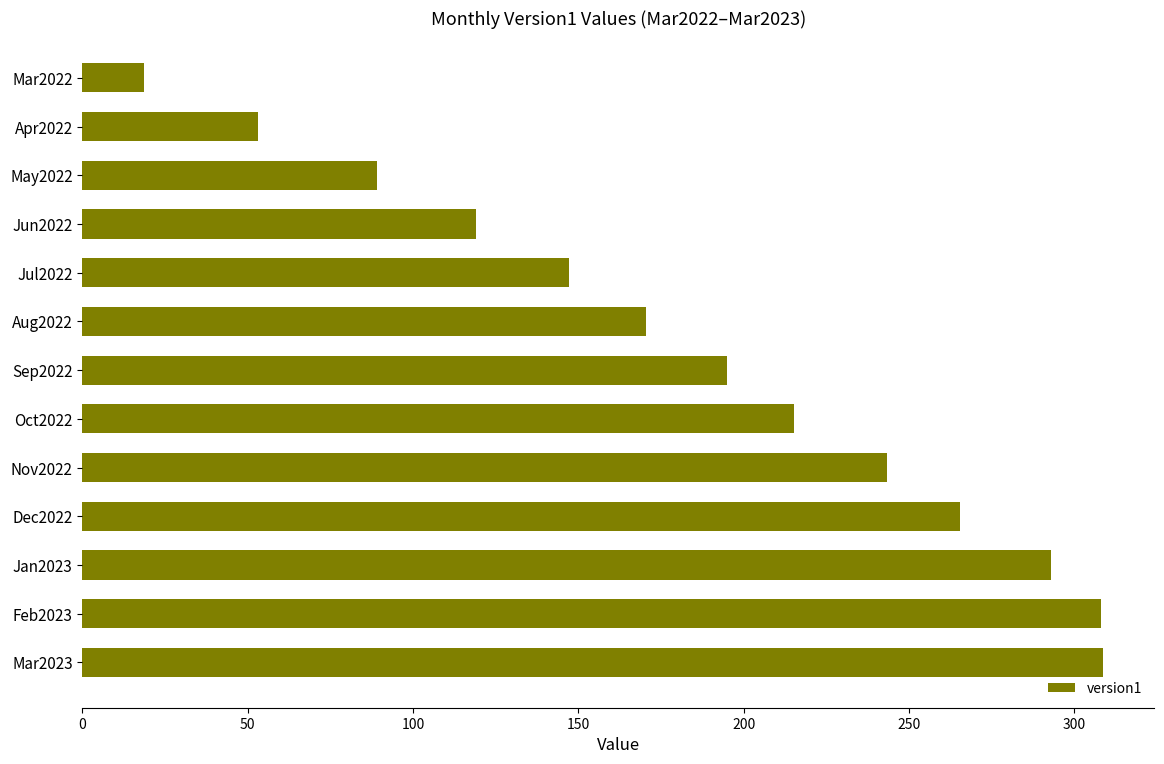

Which category has the lowest value across all series?

Mar2022